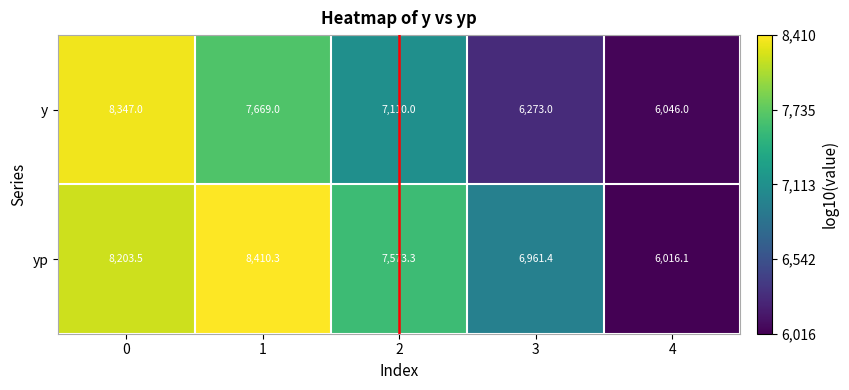

Which series has the widest spread of values?

yp